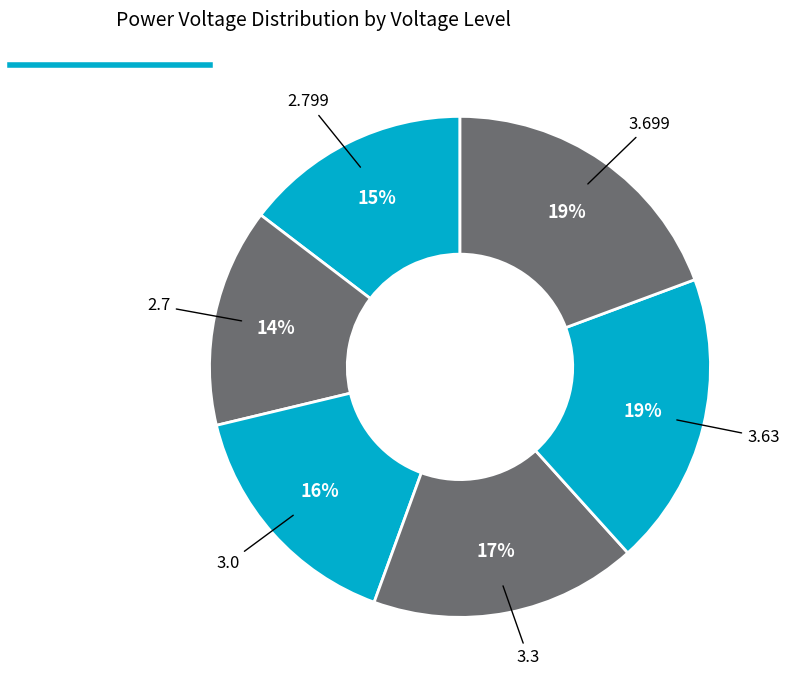

How many slices are in this pie chart?

6